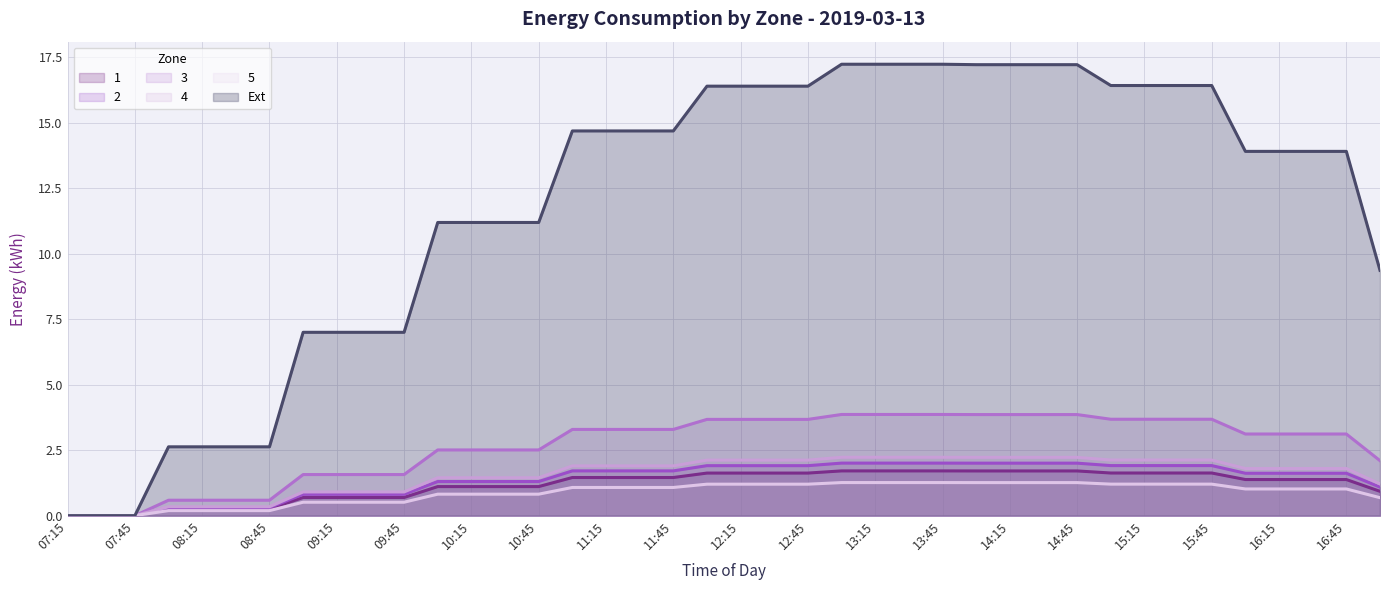

What is the difference between the maximum and second lowest values in the 2 series?

2.0